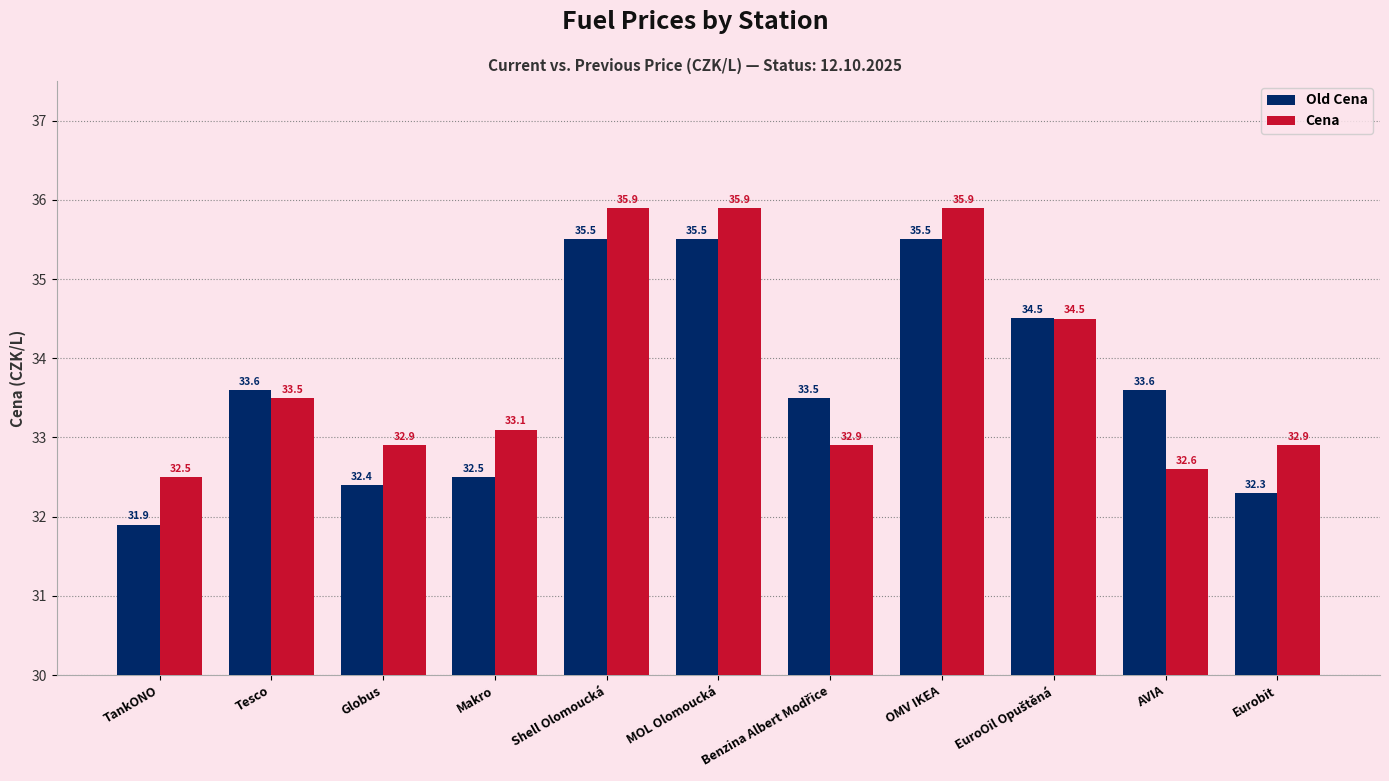

How many series are shown in this chart?

2